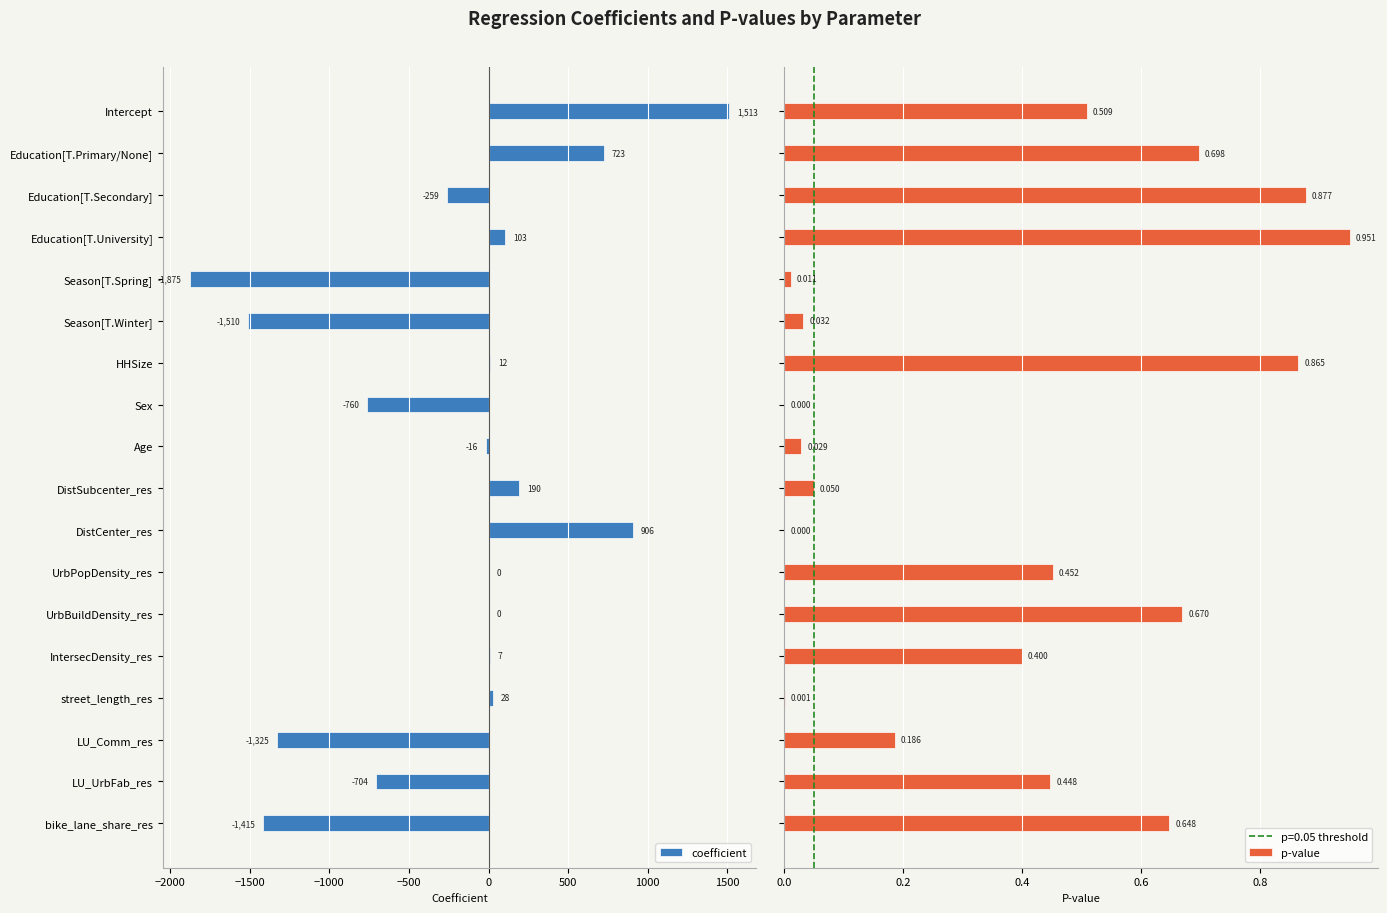

Which category has the highest value in the coefficient series?

Intercept